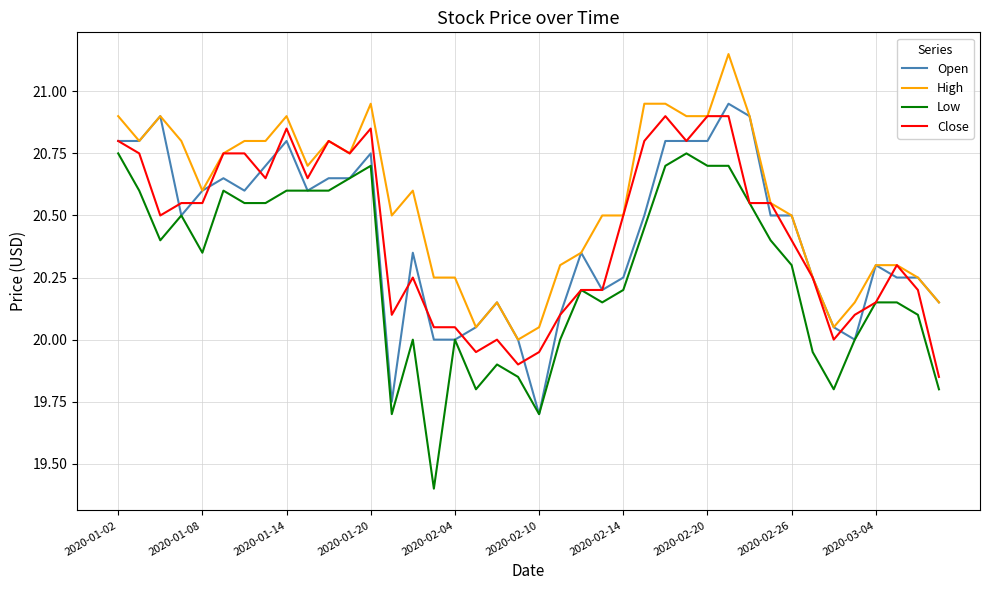

Which series has the largest total across all categories?

High